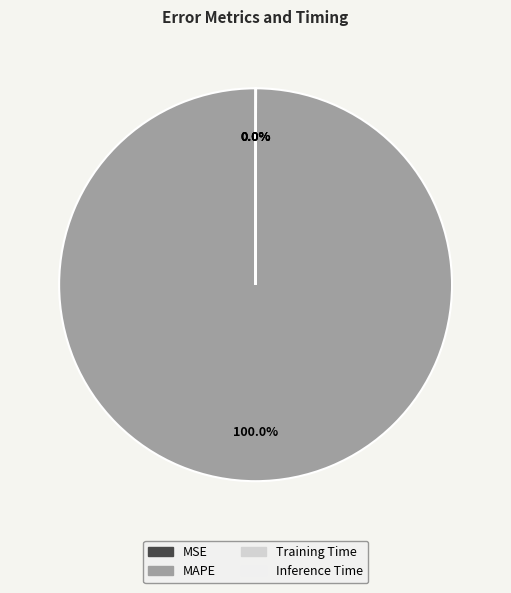

Which slice represents more than half of the pie?

MAPE